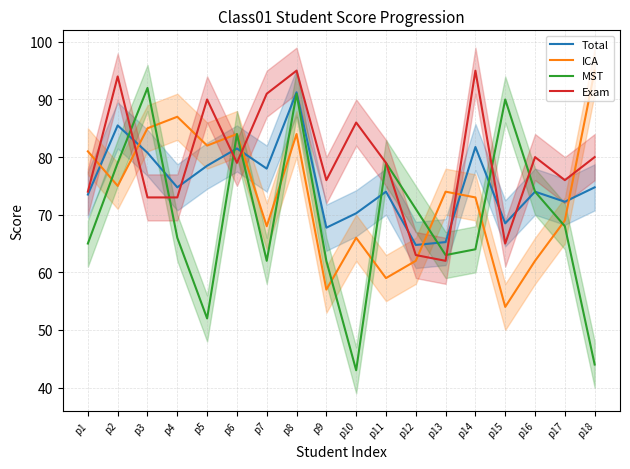

How many data points in Total are less than 74?

7